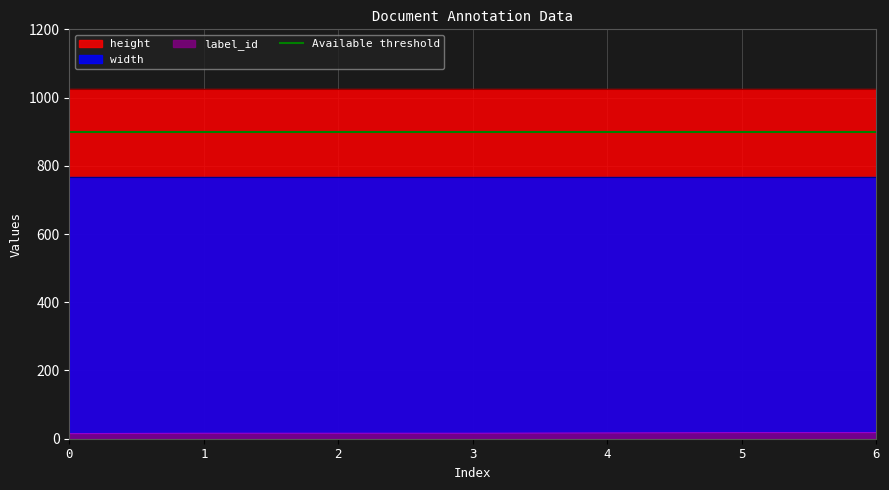

Rank the series by their maximum value, from lowest to highest.

label_id, width, height